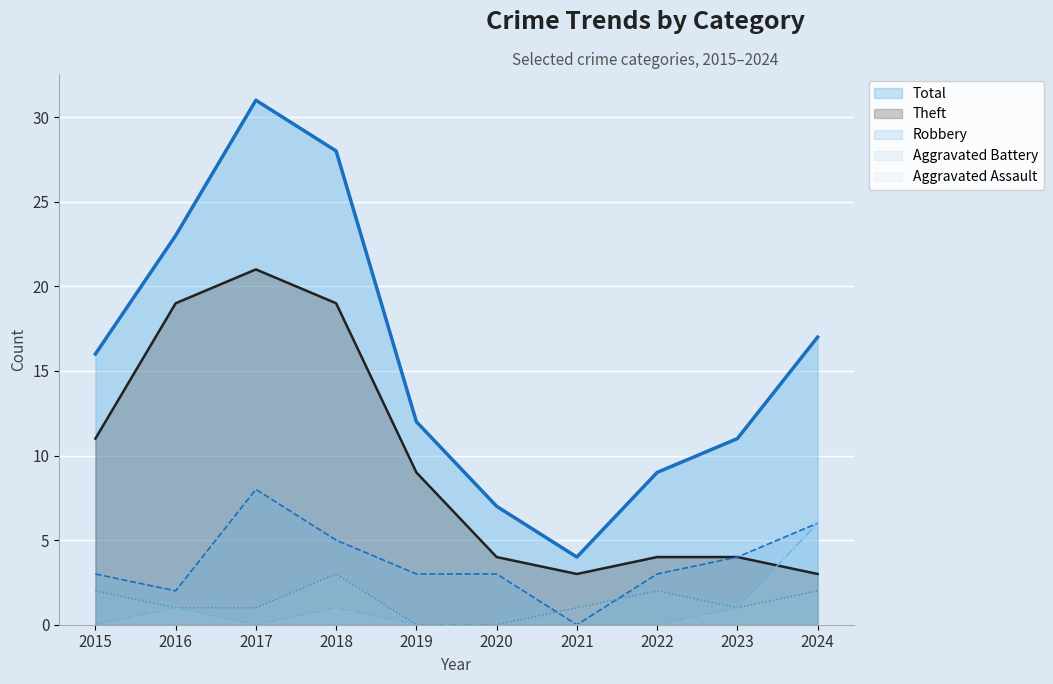

What is the difference between the maximum and minimum values in the Theft series?

18